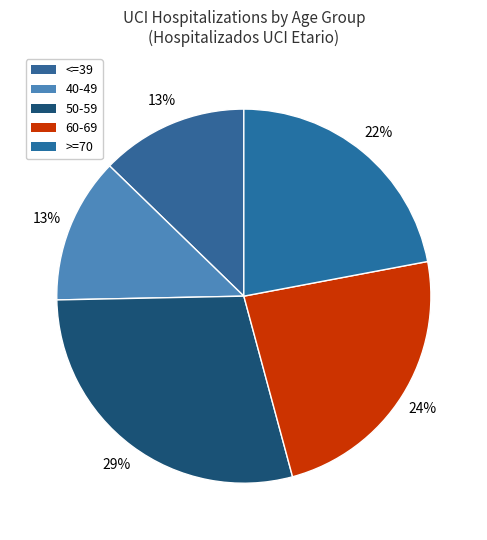

To the nearest percent, what is the average slice percentage?

20%